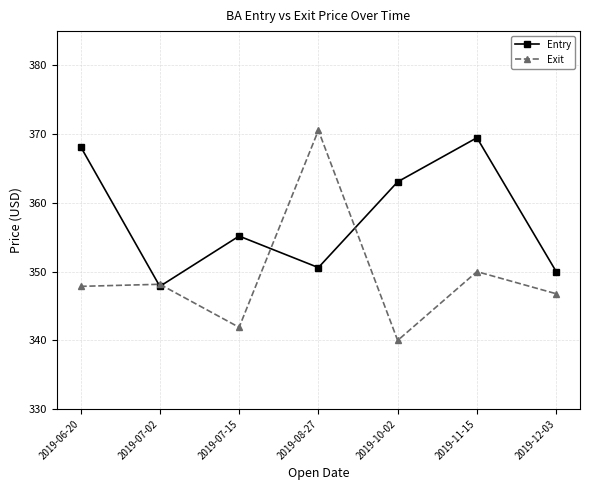

At 2019-12-03, list the series in order from largest to smallest.

Entry, Exit